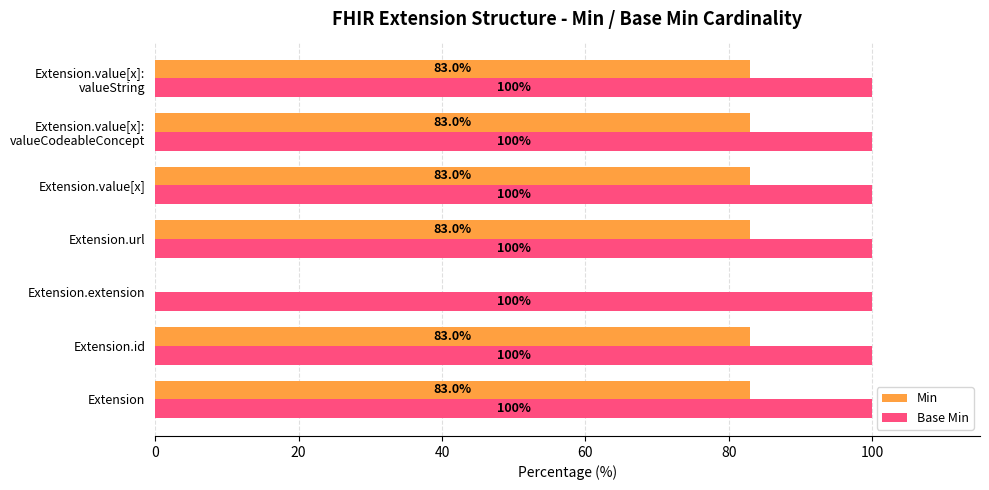

The value of Min at Extension.extension is 0. True or false?

True